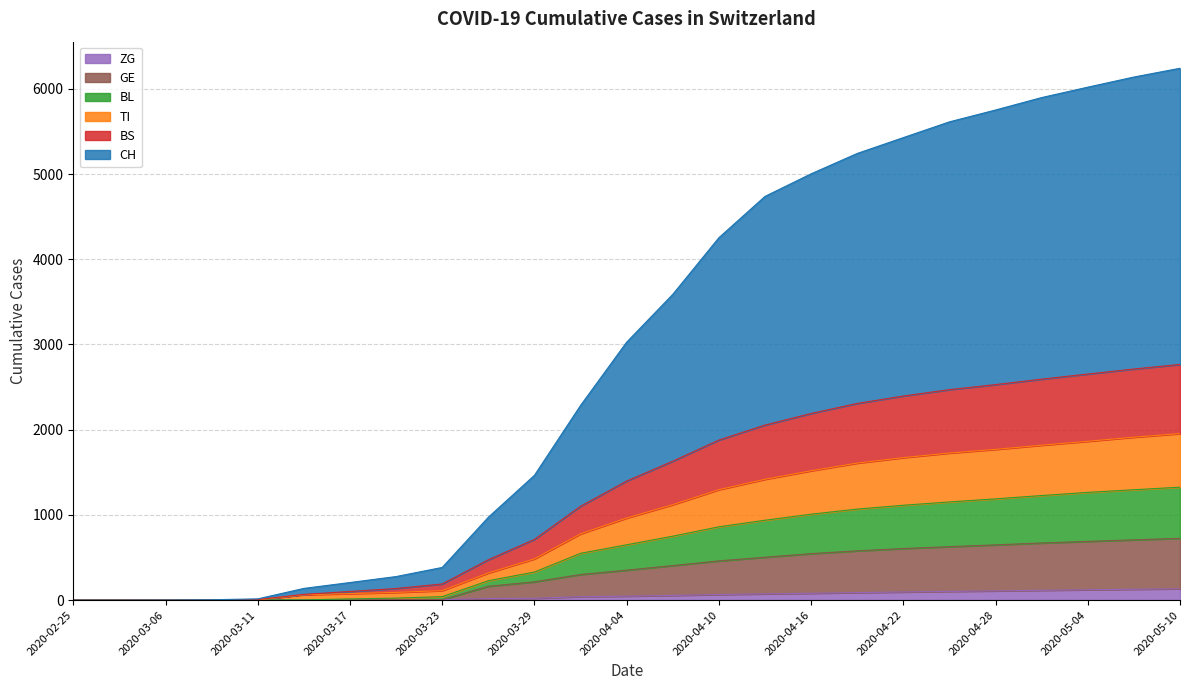

Does the chart have visible grid lines?

Yes